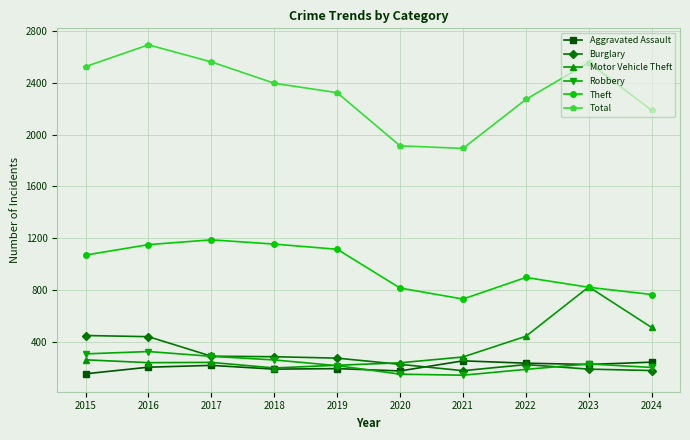

What is the total value across all series at 2019?

4333